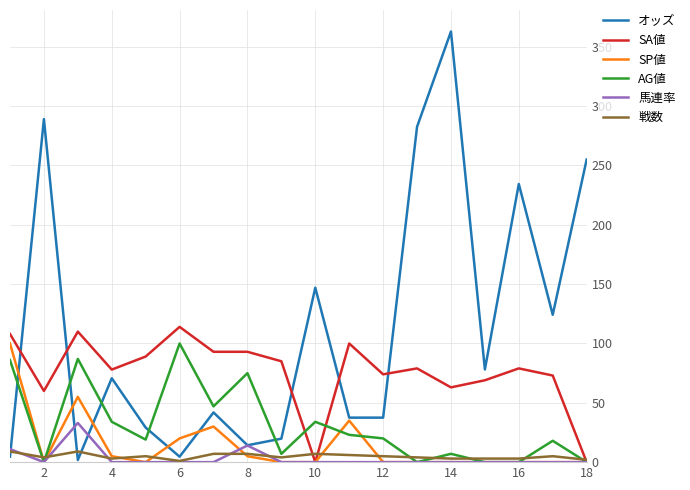

Which series has the largest total across all categories?

オッズ